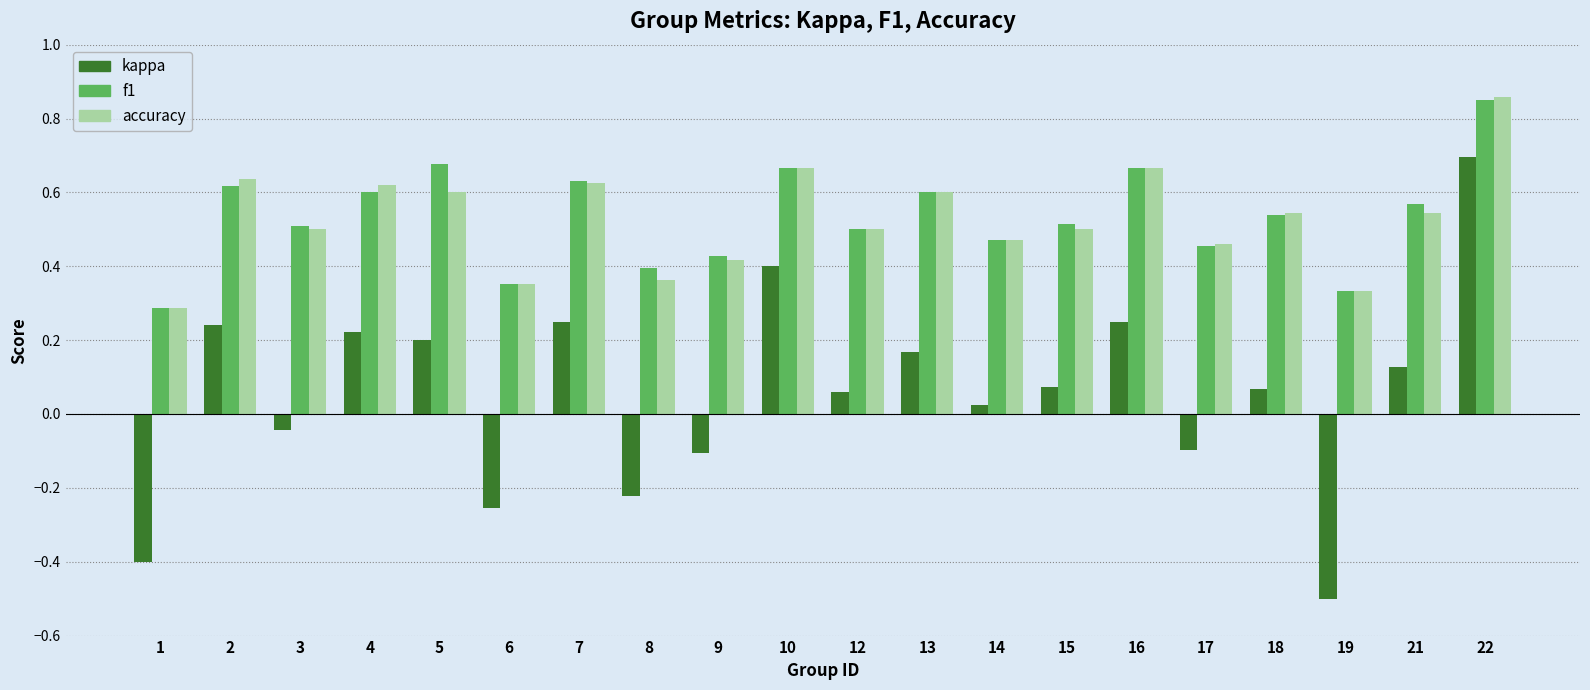

Which series has the largest range (max minus min)?

kappa